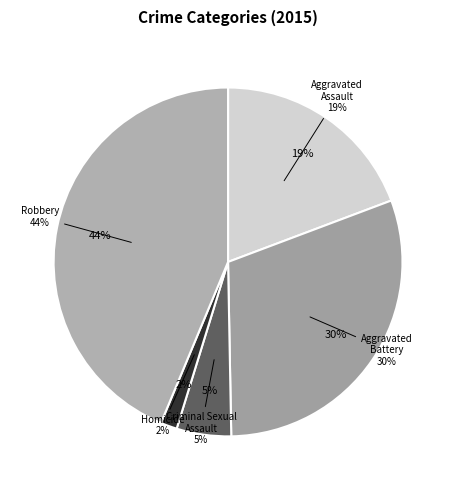

True or false: Aggravated Assault accounts for 19% of the total.

True